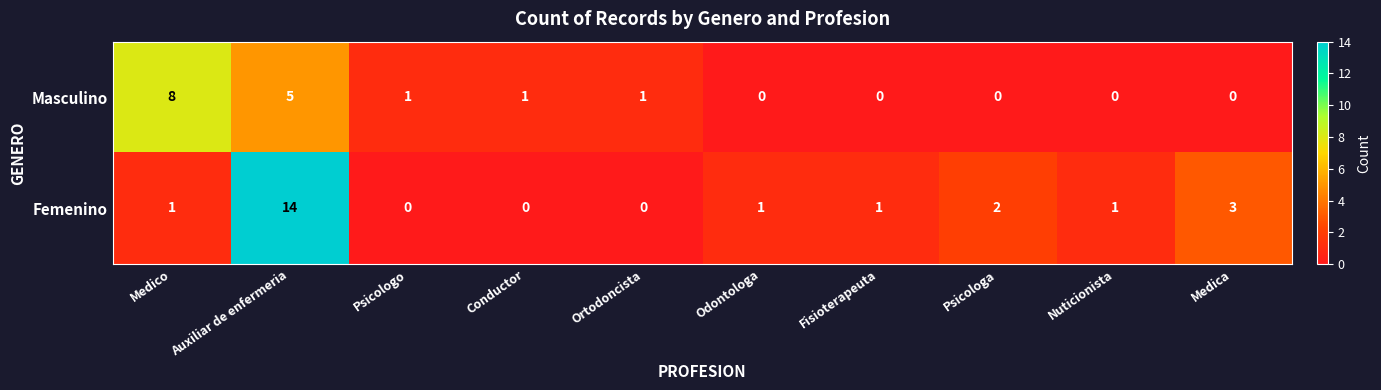

Reading left to right, list all the values displayed in this chart.

Masculino: Medico=8	Auxiliar de enfermeria=5	Psicologo=1	Conductor=1	Ortodoncista=1	Odontologa=0	Fisioterapeuta=0	Psicologa=0	Nuticionista=0	Medica=0
Femenino: Medico=1	Auxiliar de enfermeria=14	Psicologo=0	Conductor=0	Ortodoncista=0	Odontologa=1	Fisioterapeuta=1	Psicologa=2	Nuticionista=1	Medica=3